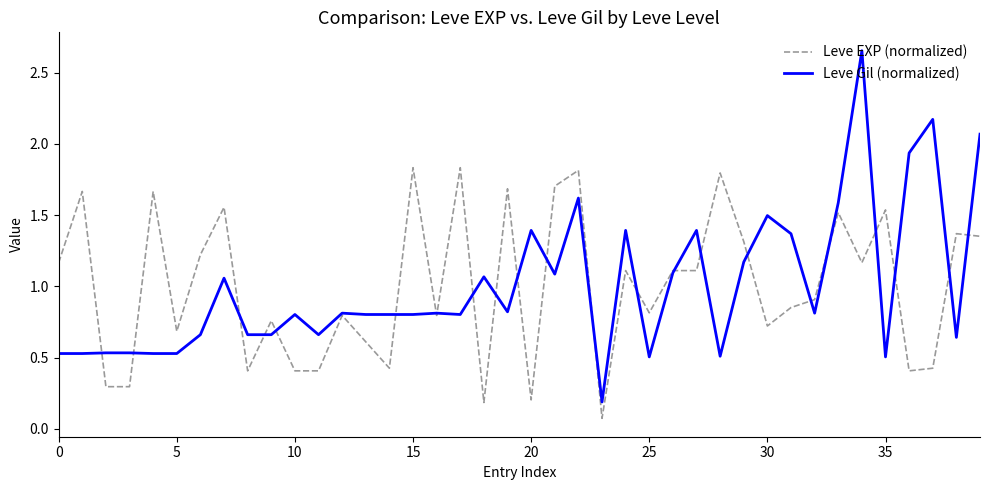

Rank the series by their maximum value, from highest to lowest.

Leve Gil (normalized), Leve EXP (normalized)